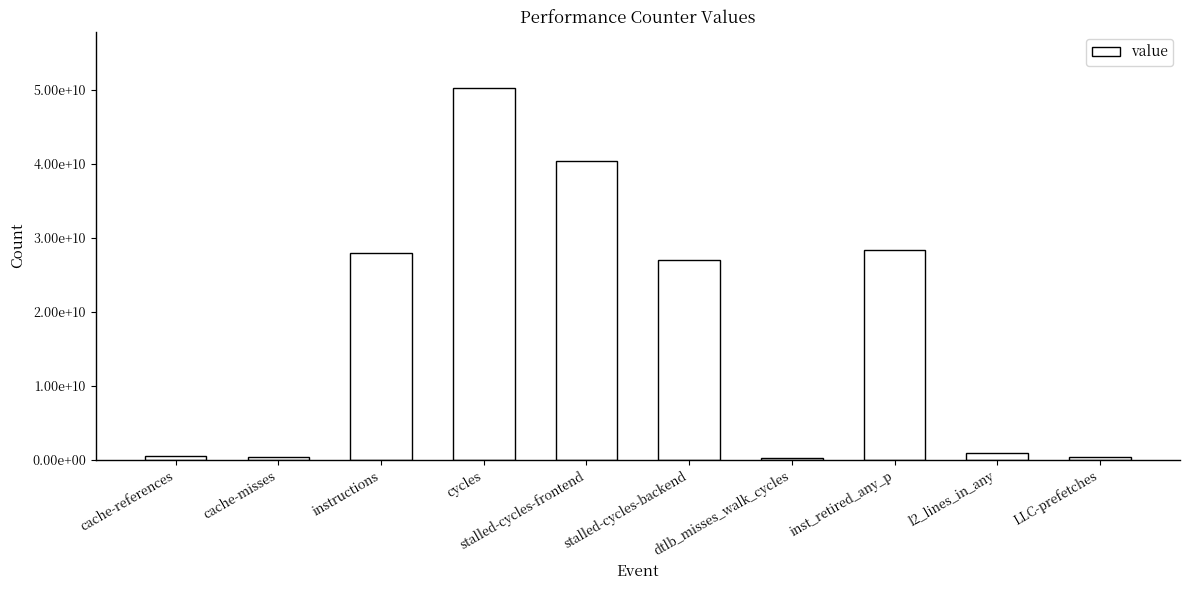

Where is the data nearest to the value 25238782111?

stalled-cycles-backend